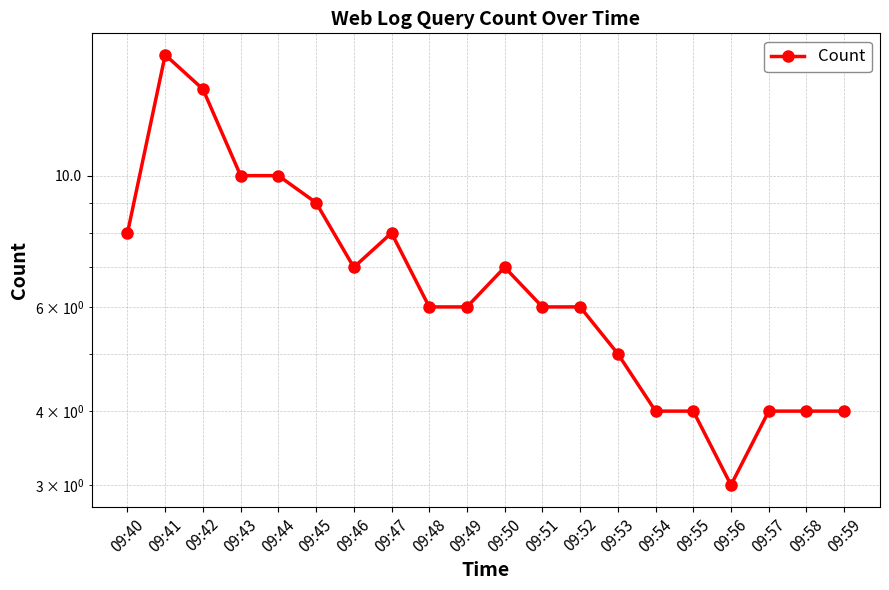

What is the difference between the second highest and minimum values?

11